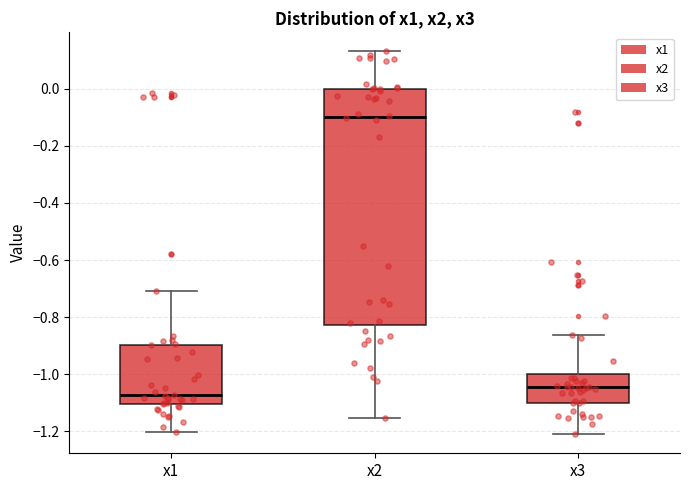

Reading left to right, transcribe this box plot: for each box, give where its median line is, the range the box spans, and where its two whiskers end, as read against the y-axis. The values are not printed on the chart, so give them approximately, as read against the axis.

x1: median -1.08, box -1.10 to -0.90, whiskers -1.20 to -0.70
x2: median -0.10, box -0.82 to 0.00, whiskers -1.16 to 0.14
x3: median -1.04, box -1.10 to -1.00, whiskers -1.20 to -0.86